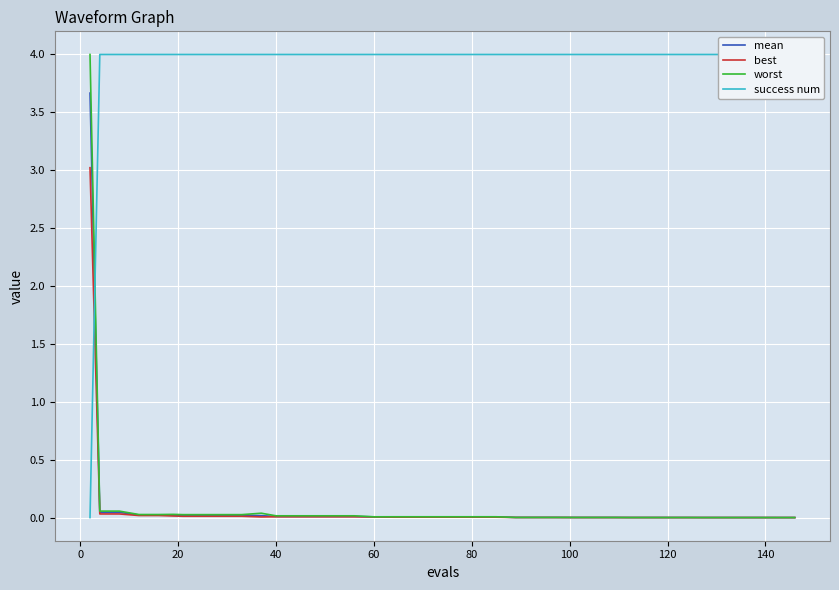

What is the maximum value for best?

3.0